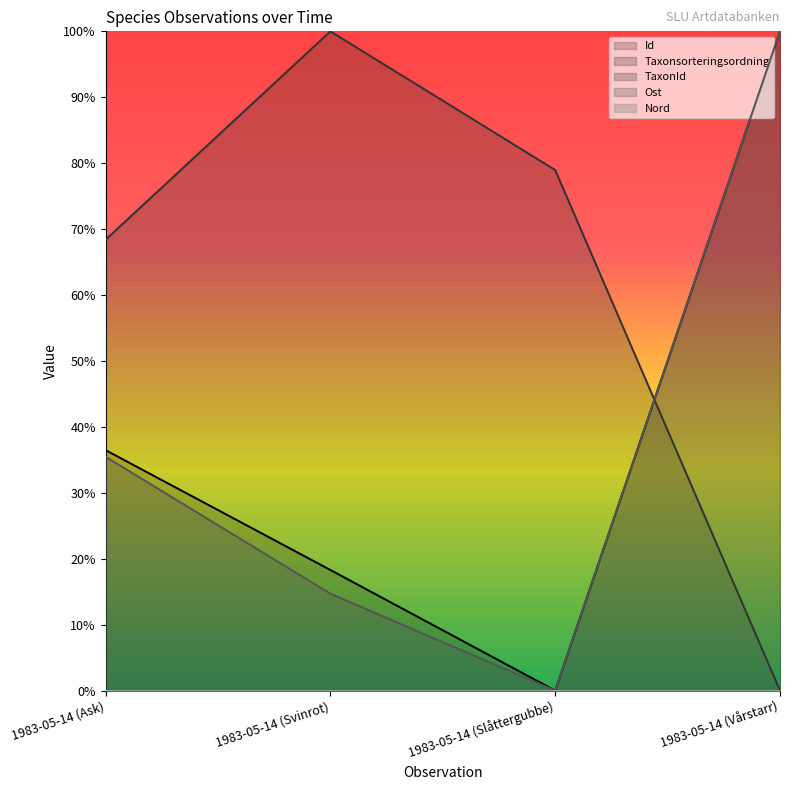

What position from the left is 1983-05-14 (Svinrot)?

2